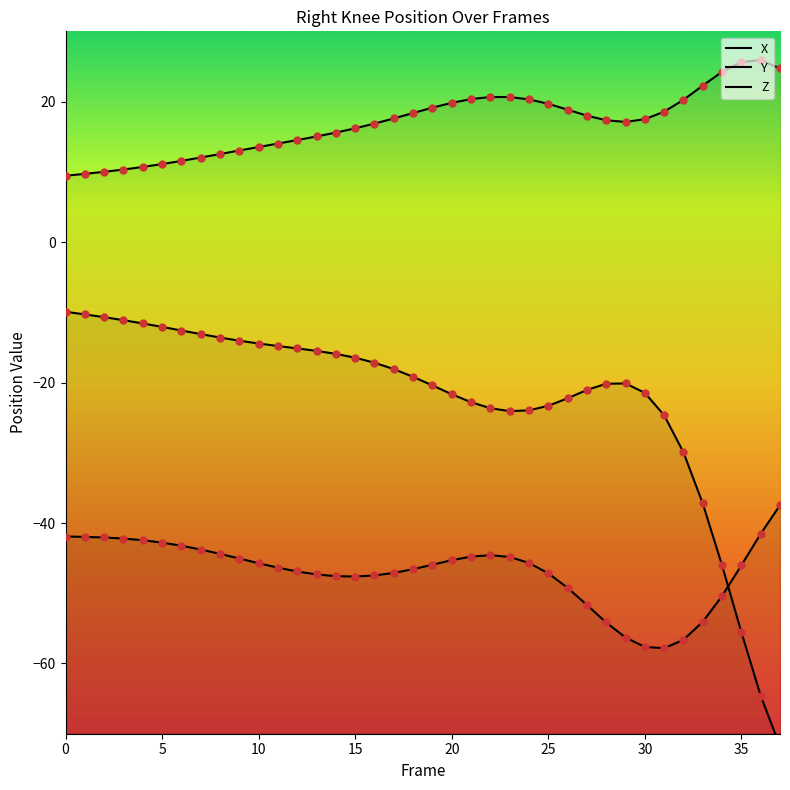

Which series has the largest Y range (max minus min)?

X